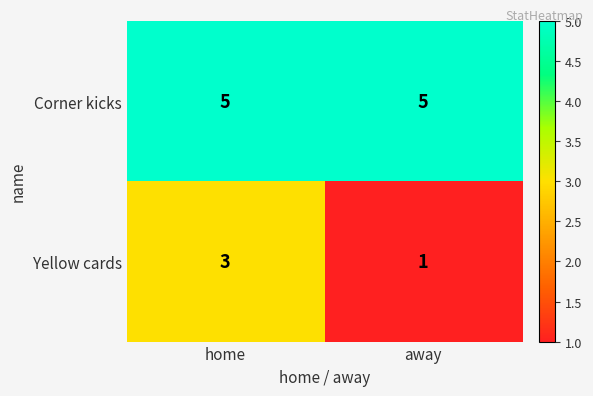

At which category does the chart reach its minimum across all series?

away